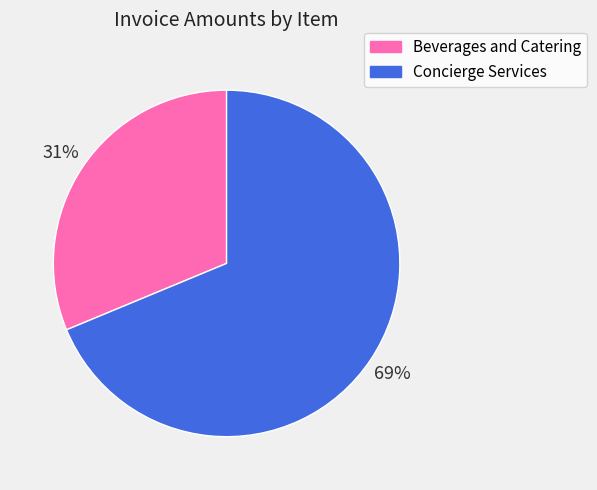

Between Beverages and Catering and Concierge Services, which is larger?

Concierge Services